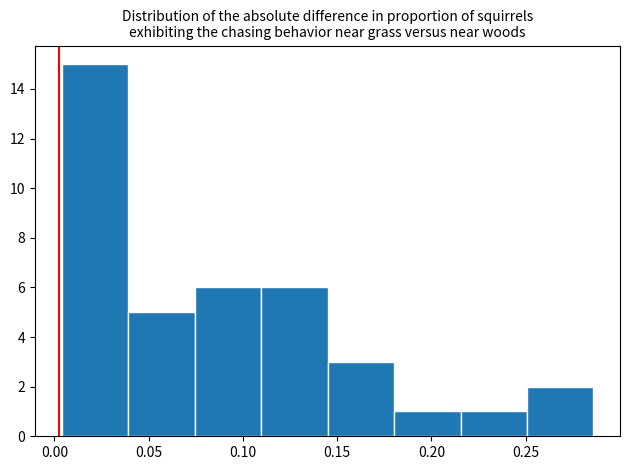

Reading left to right, transcribe this chart: for each bar, give the range it covers on the x-axis and its height. Neither the bar edges nor the heights are printed on the chart, so give them approximately, as read against the axes.

0.005 to 0.040: 15
0.040 to 0.075: 5
0.075 to 0.110: 6
0.110 to 0.145: 6
0.145 to 0.180: 3
0.180 to 0.215: 1
0.215 to 0.250: 1
0.250 to 0.285: 2